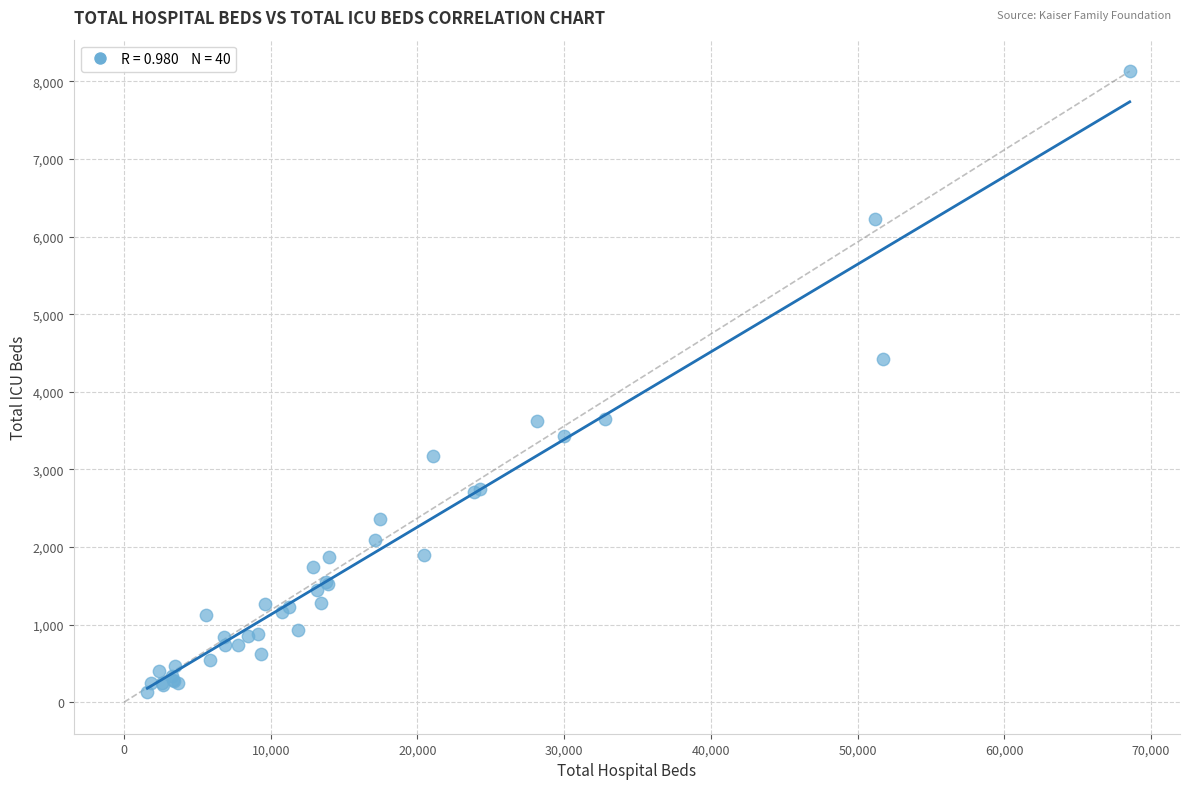

What Y value in the scatter plot is closest to 4130?

4420